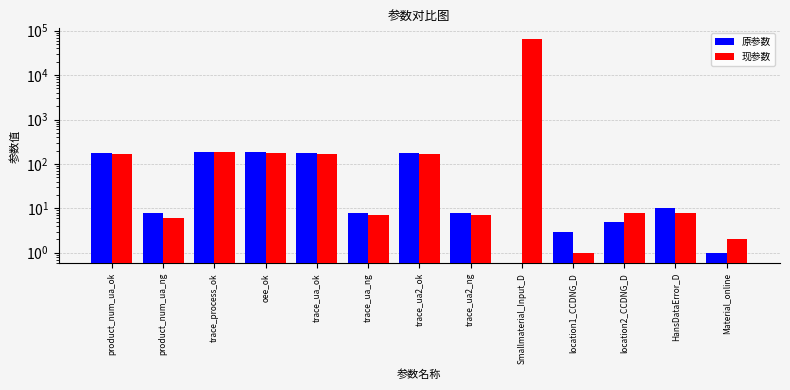

Rank the series by their average value, from highest to lowest.

现参数, 原参数